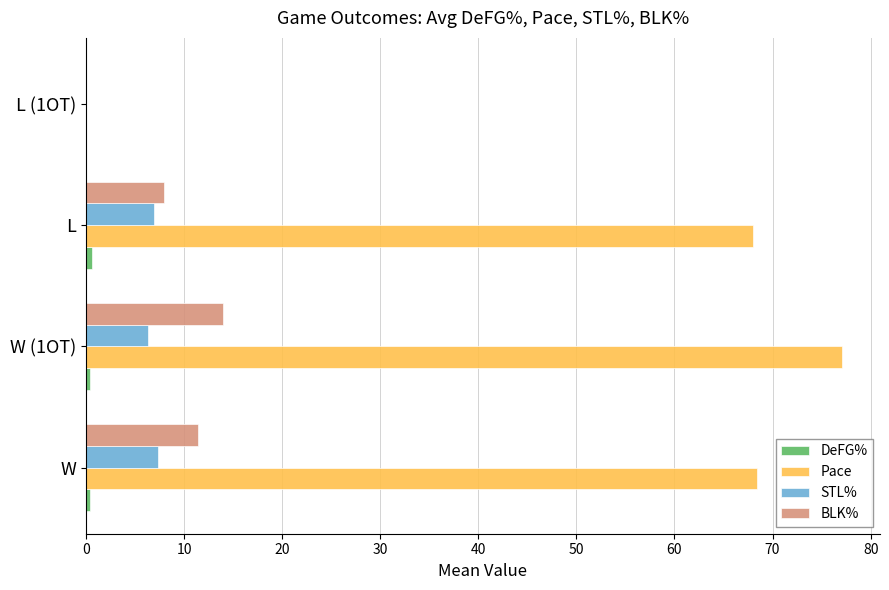

Is it true that Pace equals 109.3 at L?

False